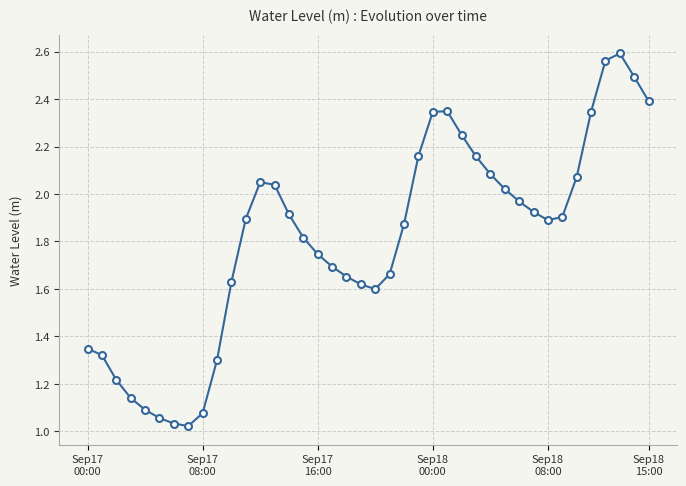

What is the value of the 39th point from the left?

2.5